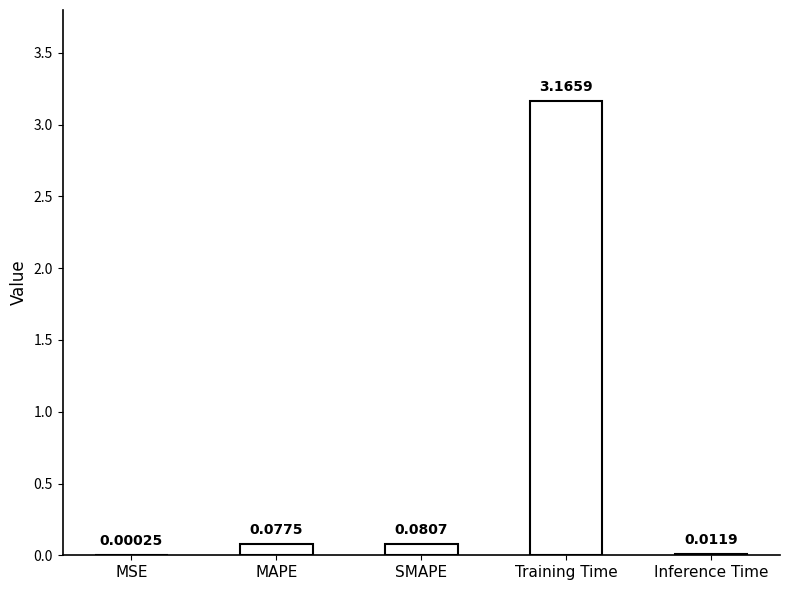

Is it true that the value at Training Time is 1.7?

False